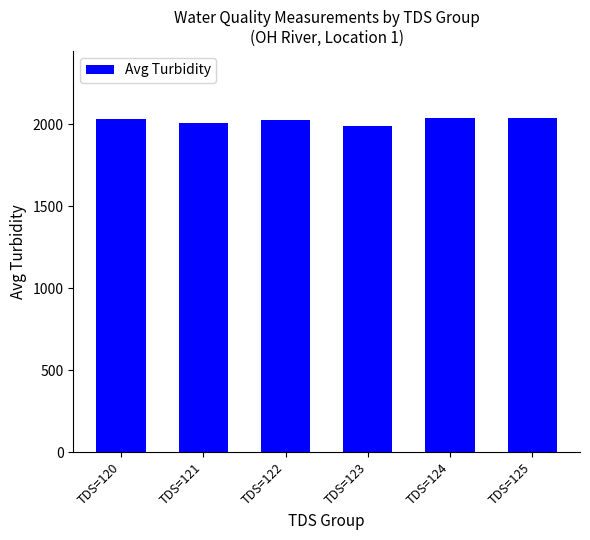

True or false: the data shows 2010.0 at TDS=121.

True